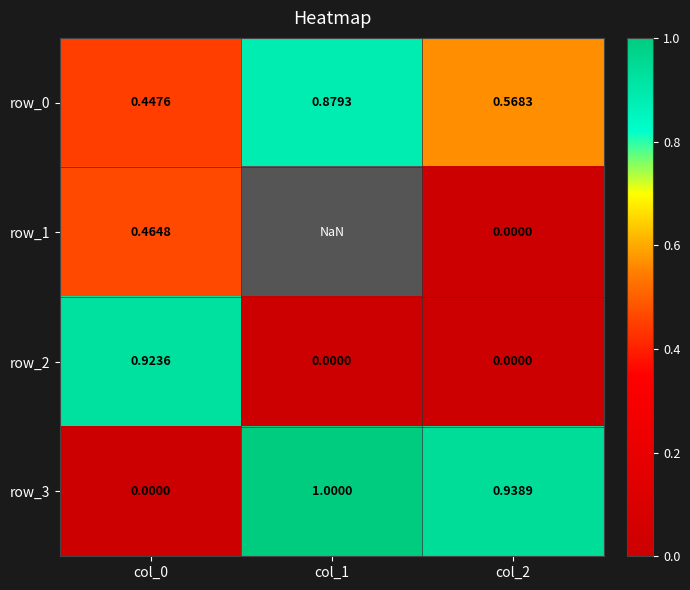

Which category has the highest value in the row_3 series?

col_1